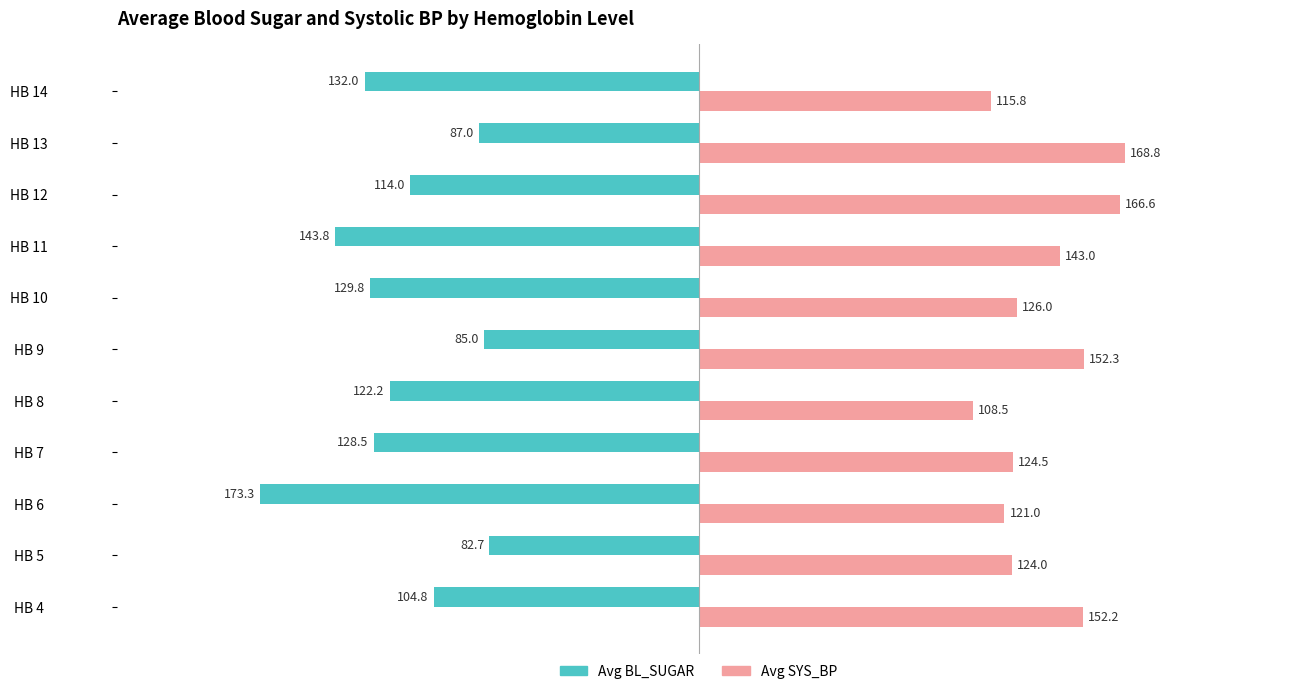

Count the number of categories in the chart.

11